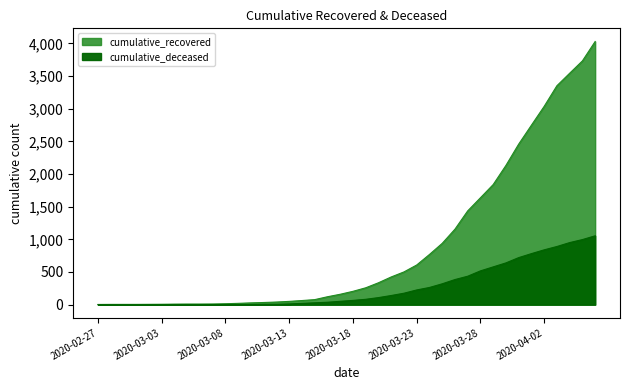

Which series has the largest range (max minus min)?

cumulative_recovered